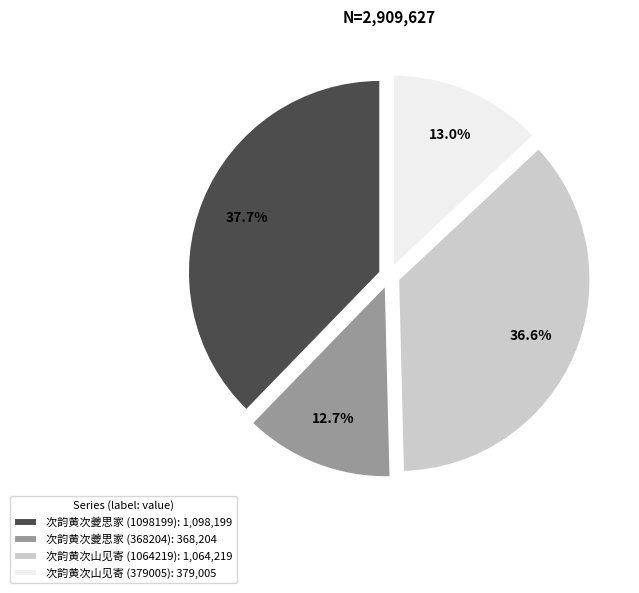

Is 次韵黄次山见寄 (379005) the majority of the pie?

No